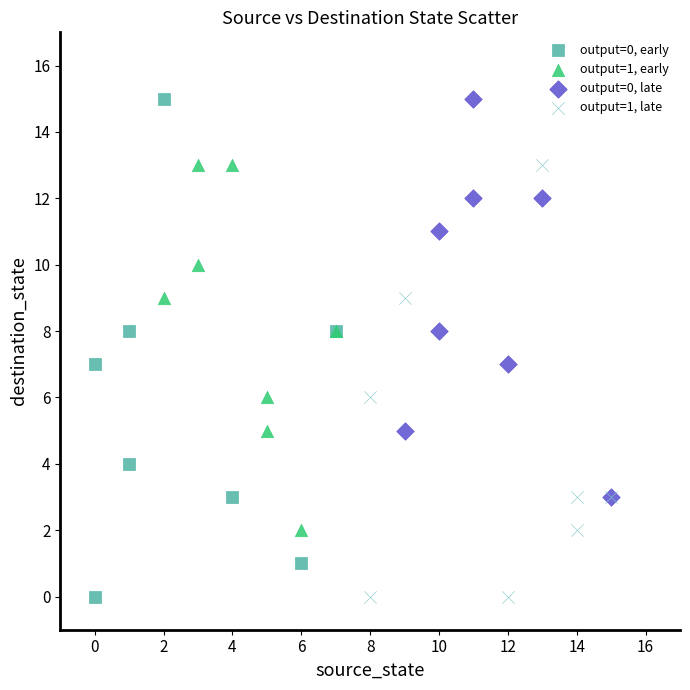

Which series has the largest Y range (max minus min)?

output=0, early